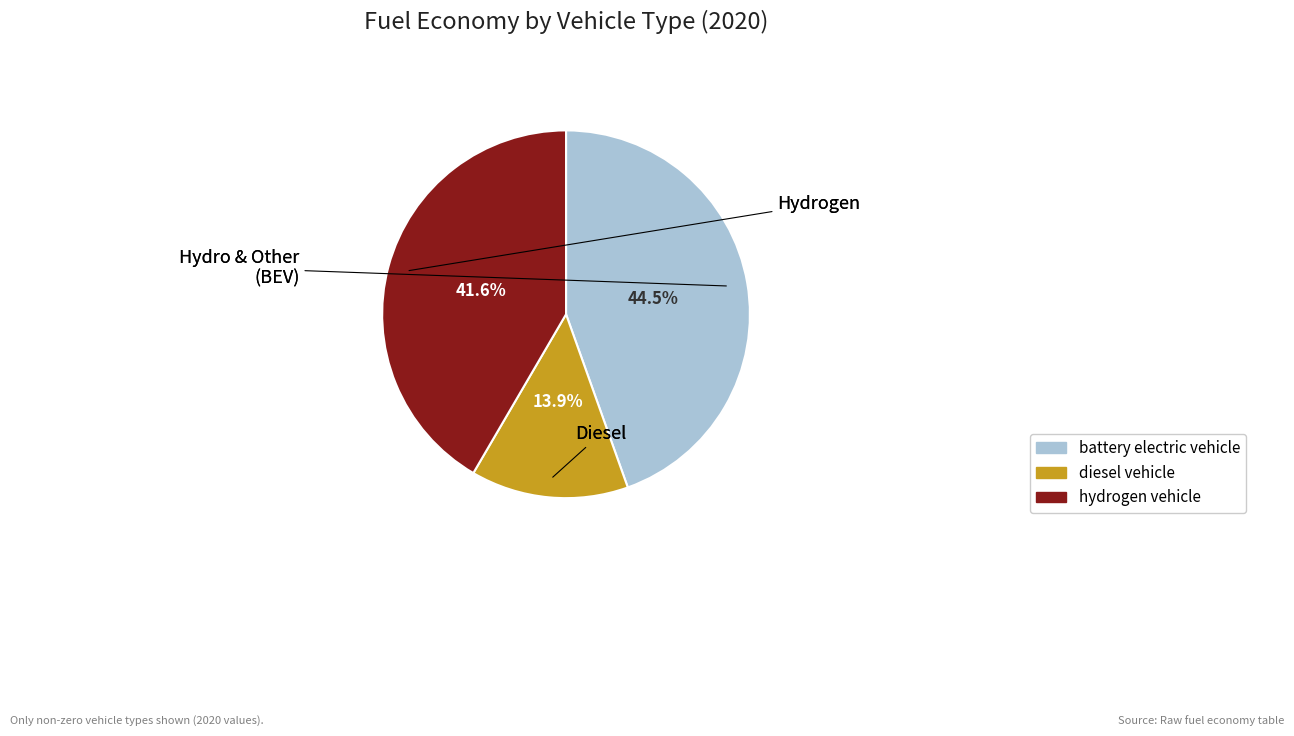

Does any single category account for the majority?

No